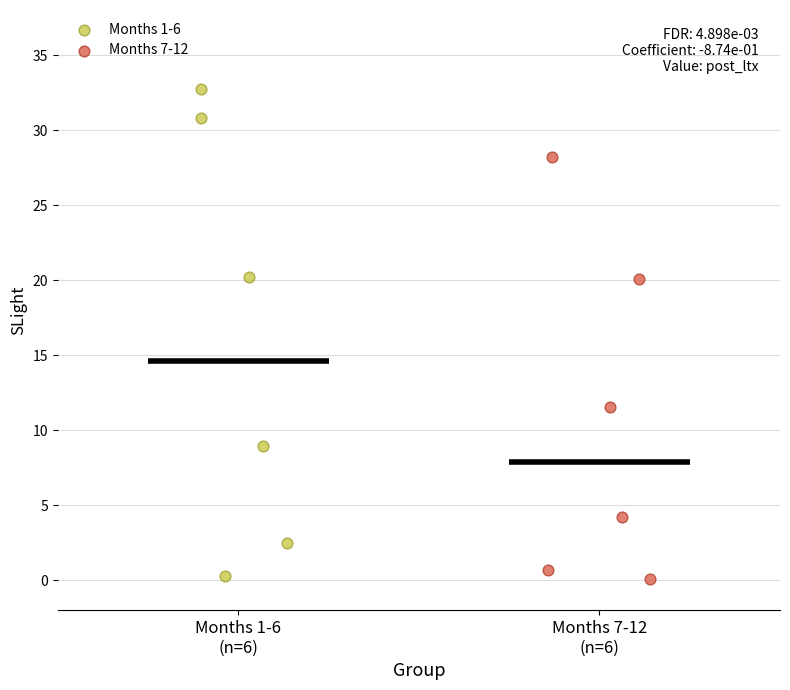

Which series reaches the maximum Y coordinate?

Months 1-6